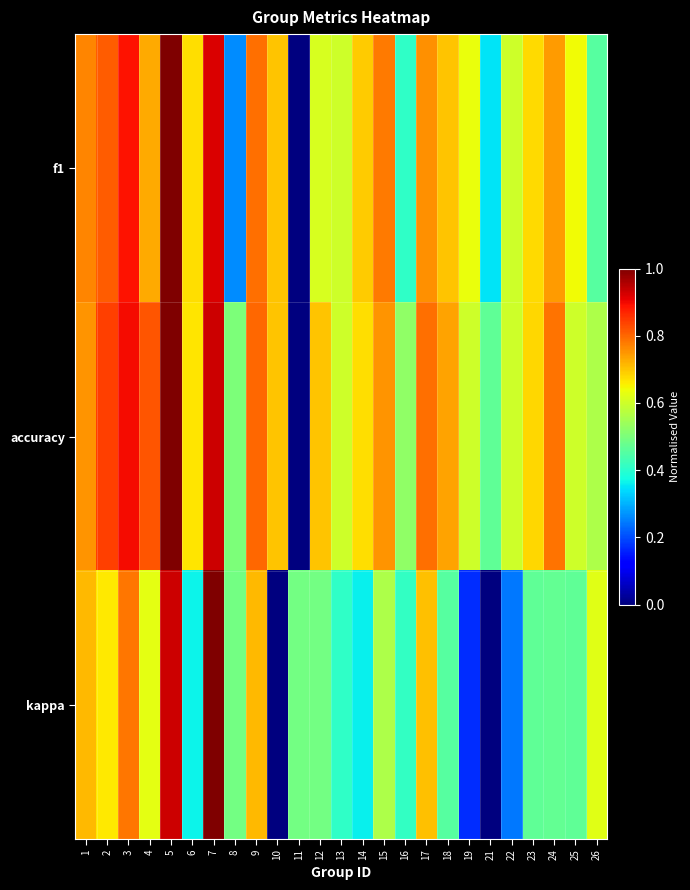

Reading left to right, extract all data points from this chart.

f1: 1=0.8	2=0.8	3=0.9	4=0.7	5=1.0	6=0.7	7=0.9	8=0.3	9=0.8	10=0.7	11=0.0	12=0.6	13=0.6	14=0.7	15=0.8	16=0.4	17=0.8	18=0.7	19=0.6	21=0.3	22=0.6	23=0.7	24=0.7	25=0.6	26=0.5
accuracy: 1=0.8	2=0.8	3=0.9	4=0.8	5=1.0	6=0.7	7=0.9	8=0.5	9=0.8	10=0.7	11=0.0	12=0.7	13=0.6	14=0.7	15=0.8	16=0.5	17=0.8	18=0.7	19=0.6	21=0.5	22=0.6	23=0.7	24=0.8	25=0.6	26=0.6
kappa: 1=0.7	2=0.7	3=0.8	4=0.6	5=0.9	6=0.4	7=1.0	8=0.5	9=0.7	10=0.0	11=0.5	12=0.5	13=0.4	14=0.4	15=0.6	16=0.4	17=0.7	18=0.5	19=0.2	21=0.0	22=0.2	23=0.5	24=0.5	25=0.5	26=0.6